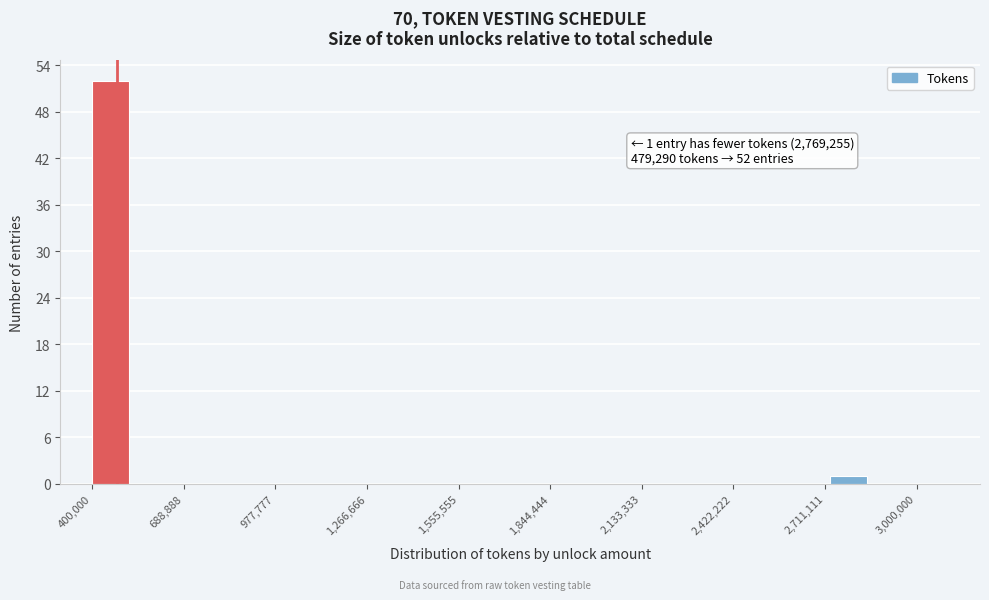

Around what value on the x-axis is the tallest bar? Give the approximate position of its centre, as read against the axis.

450000